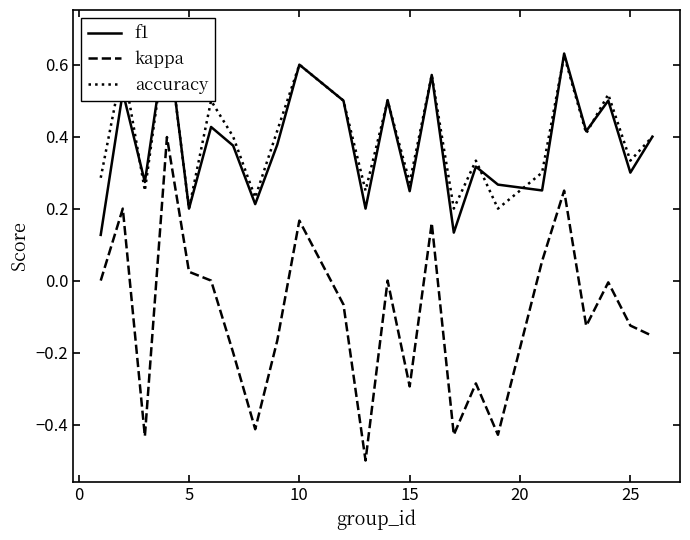

In f1, how many points are lower than both neighbors (excluding endpoints)?

9